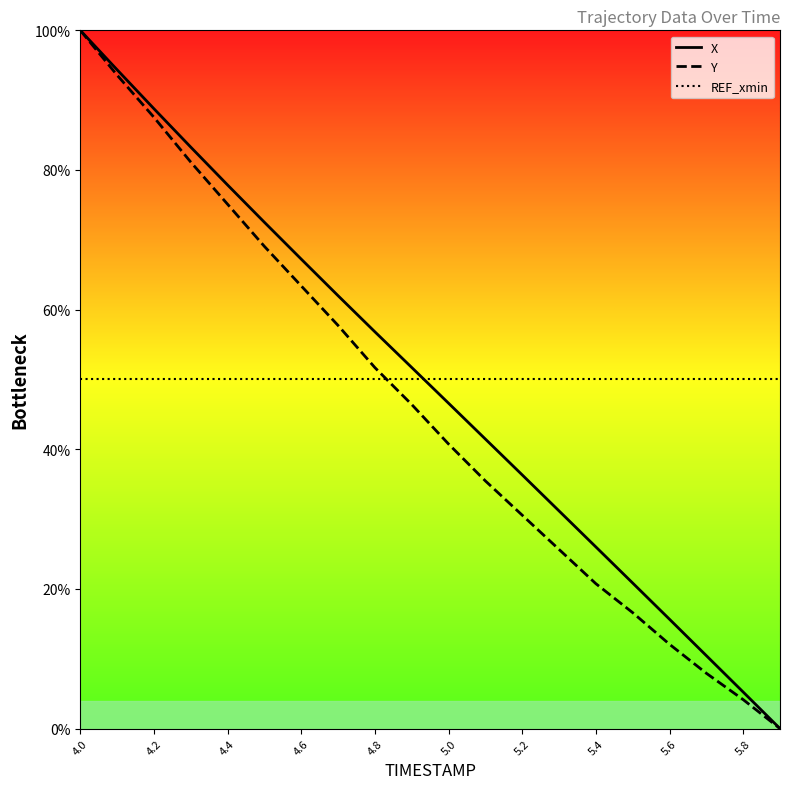

True or false: X and REF_xmin cross at least once.

True